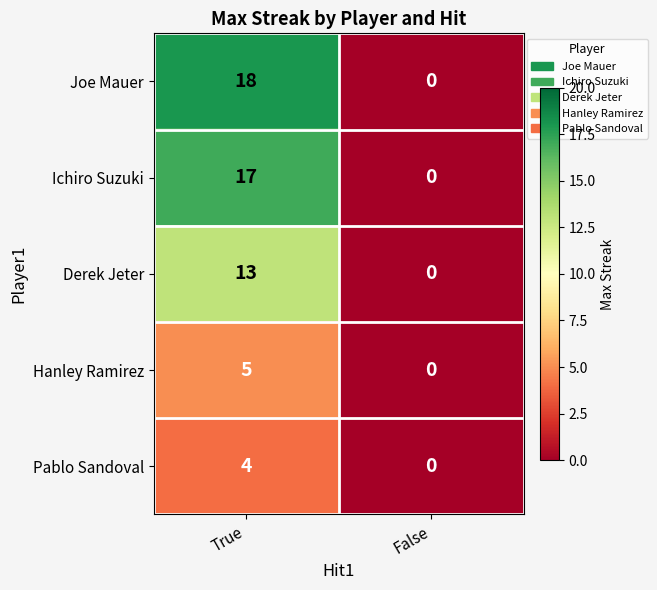

Is it true that Derek Jeter equals 19 at True?

False